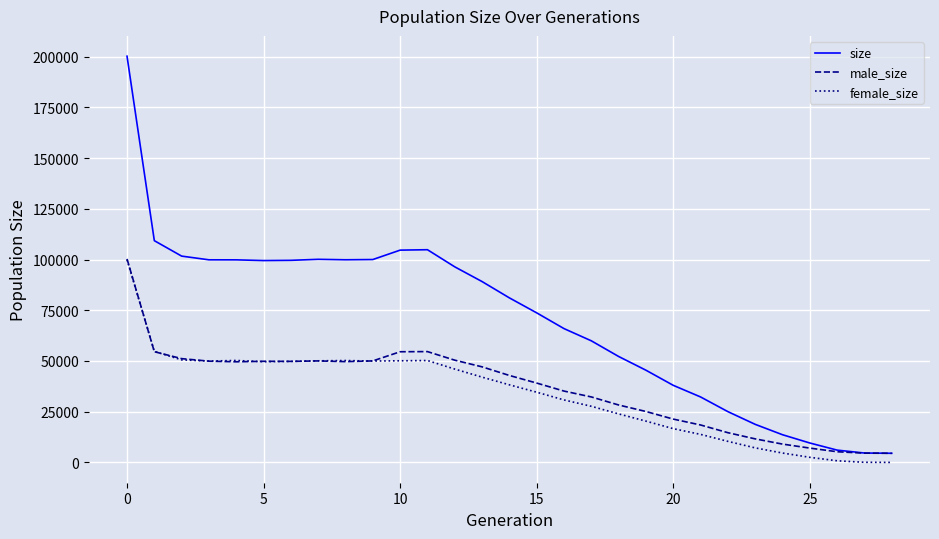

Which series has the largest total across all categories?

size